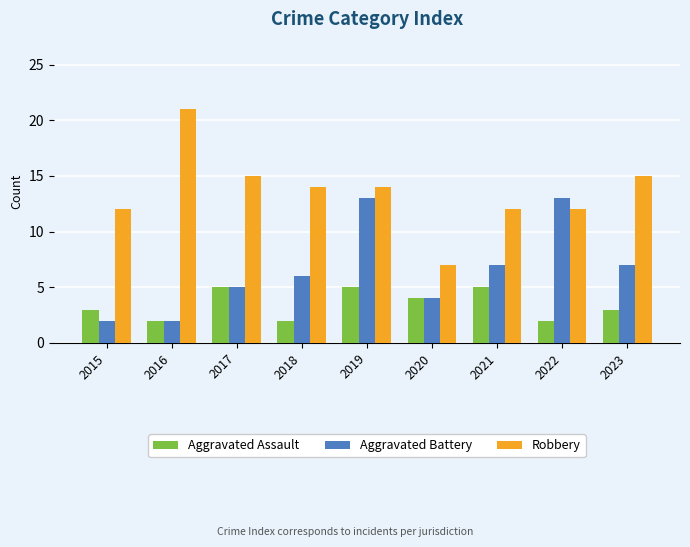

Which series changed the most between 2016 and 2020?

Robbery